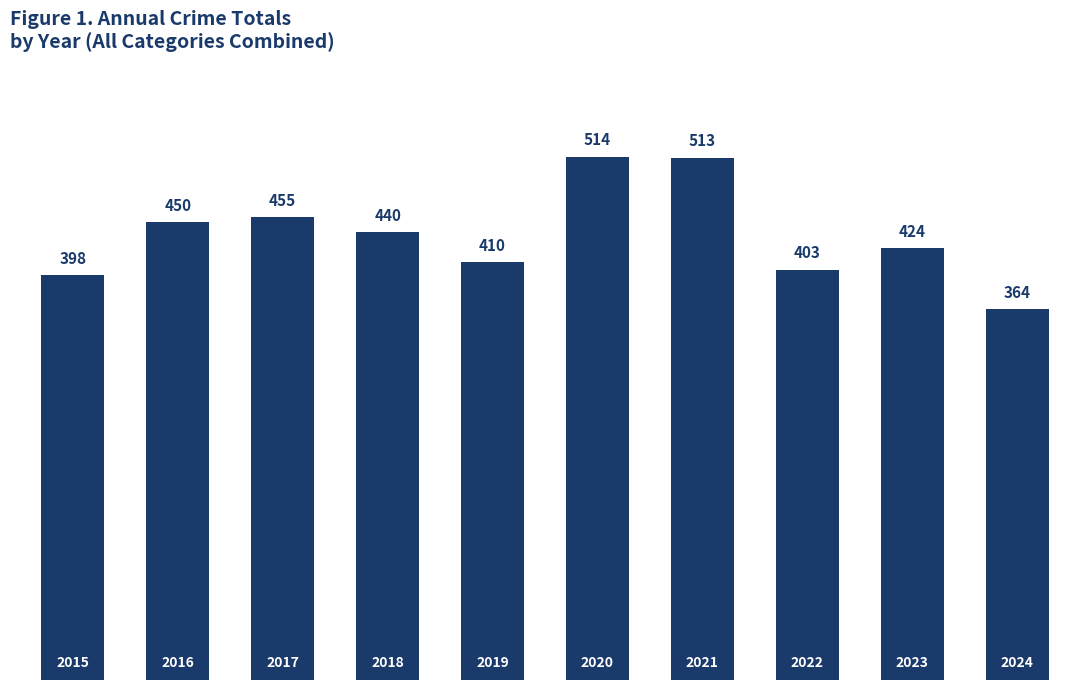

What is the value of the 6th bar from the left?

514